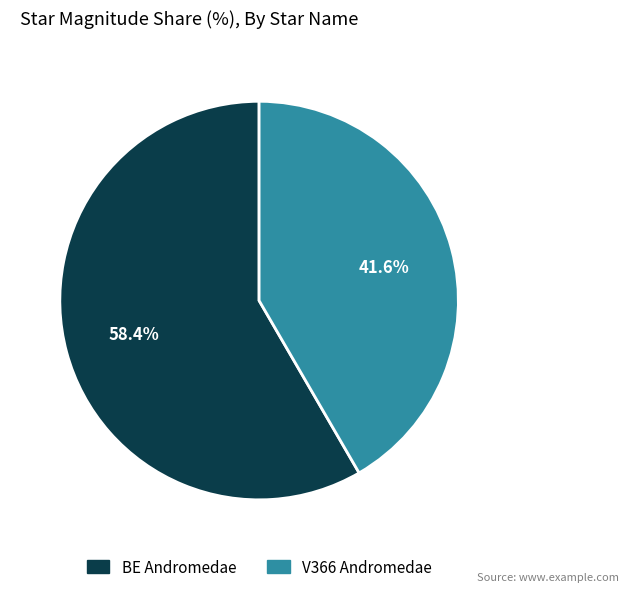

Count the number of slices in the pie.

2